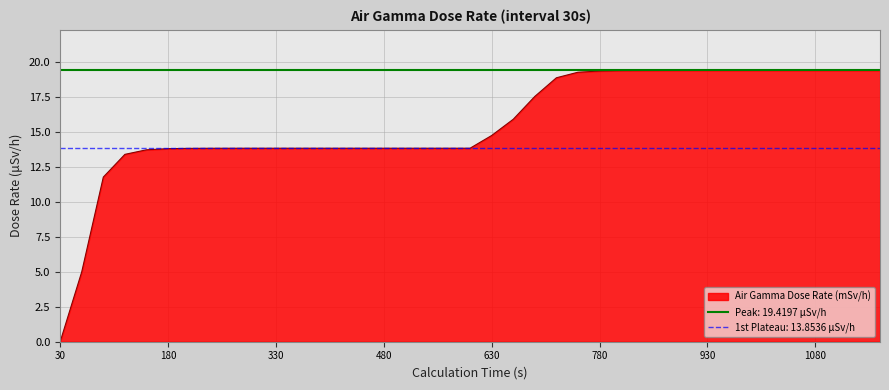

What is the change in value from 360 to 1110?

+5.6